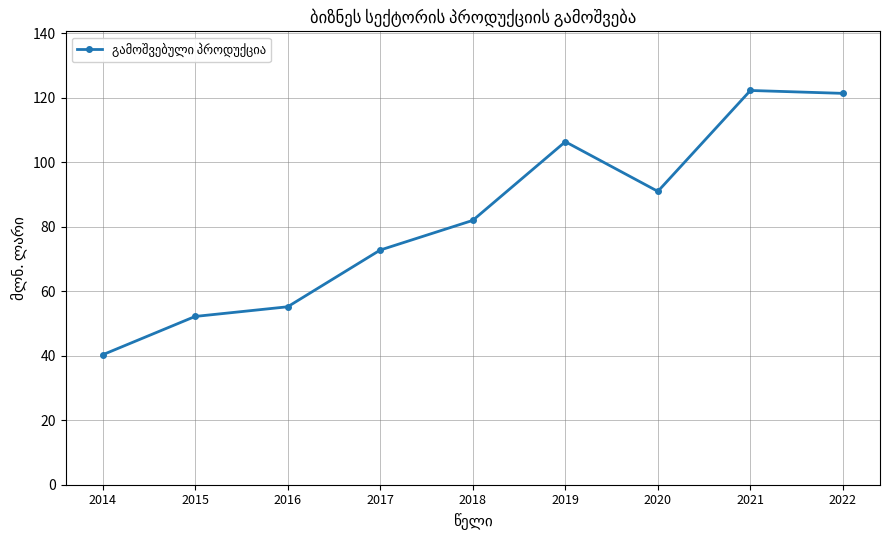

What is the smallest value displayed?

40.3